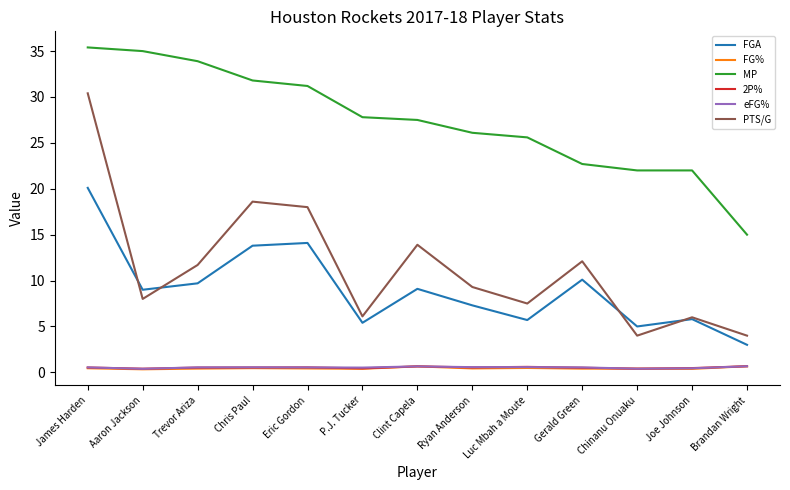

How many distinct data groups are displayed?

6